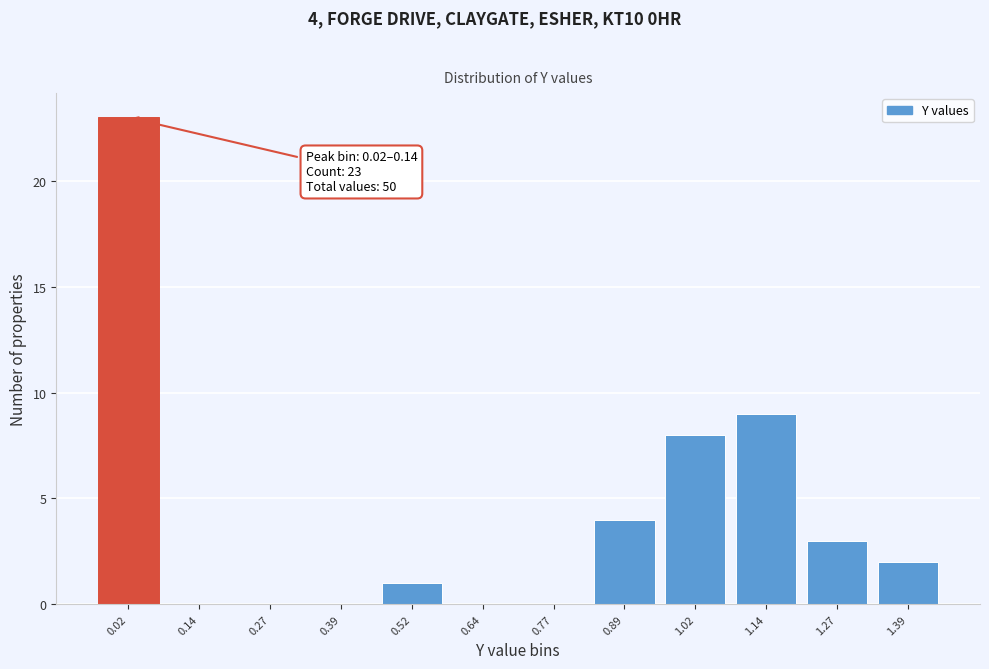

Reading right to left, list all the values displayed in this chart.

1.39=2	1.27=3	1.14=9	1.02=8	0.89=4	0.77=0	0.64=0	0.52=1	0.39=0	0.27=0	0.14=0	0.02=23